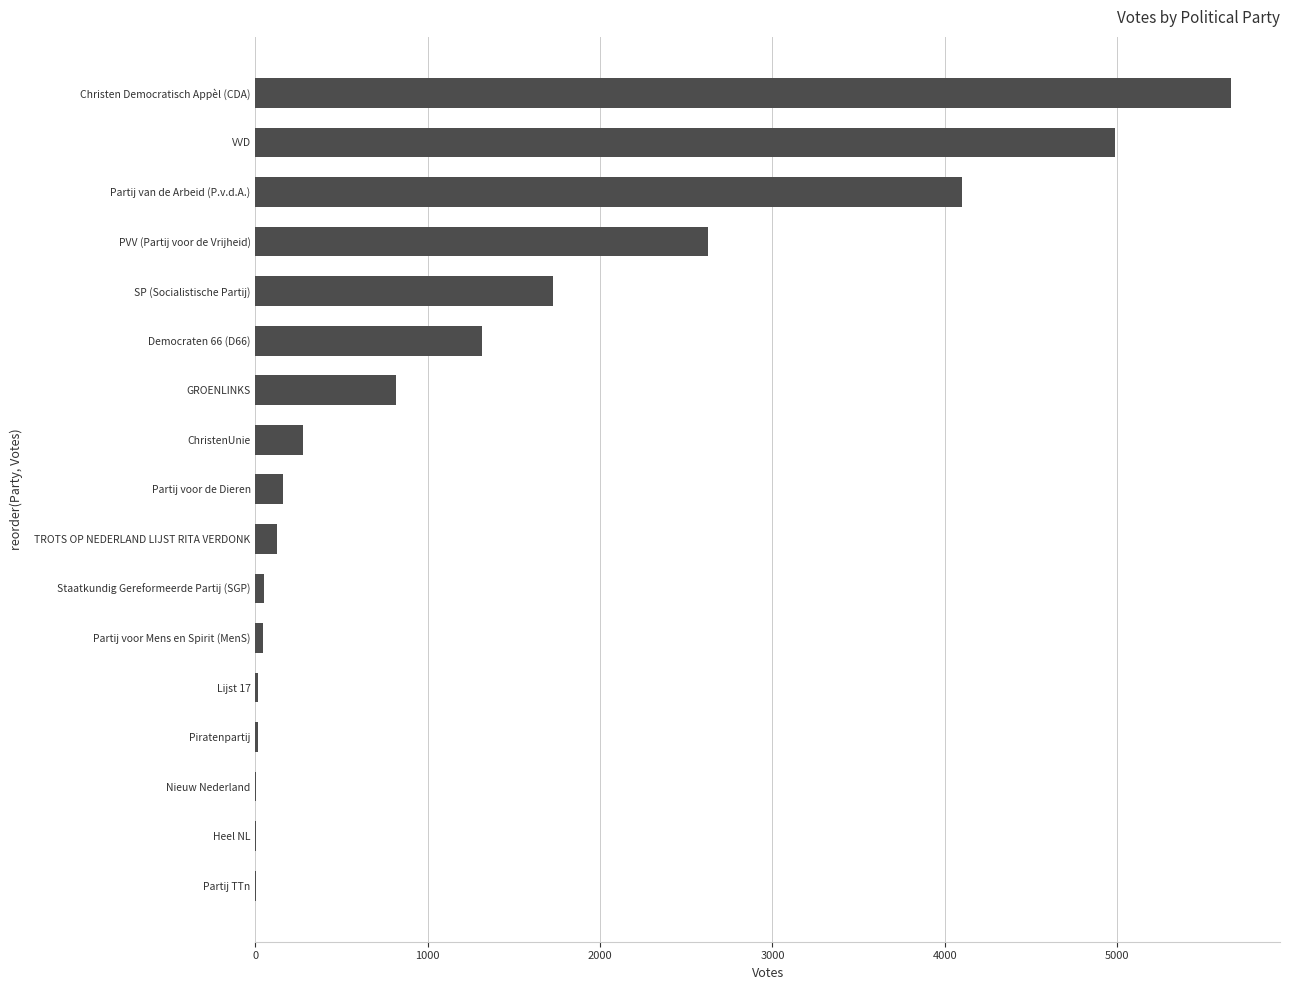

Are the bars grouped side by side (vs. stacked)?

No